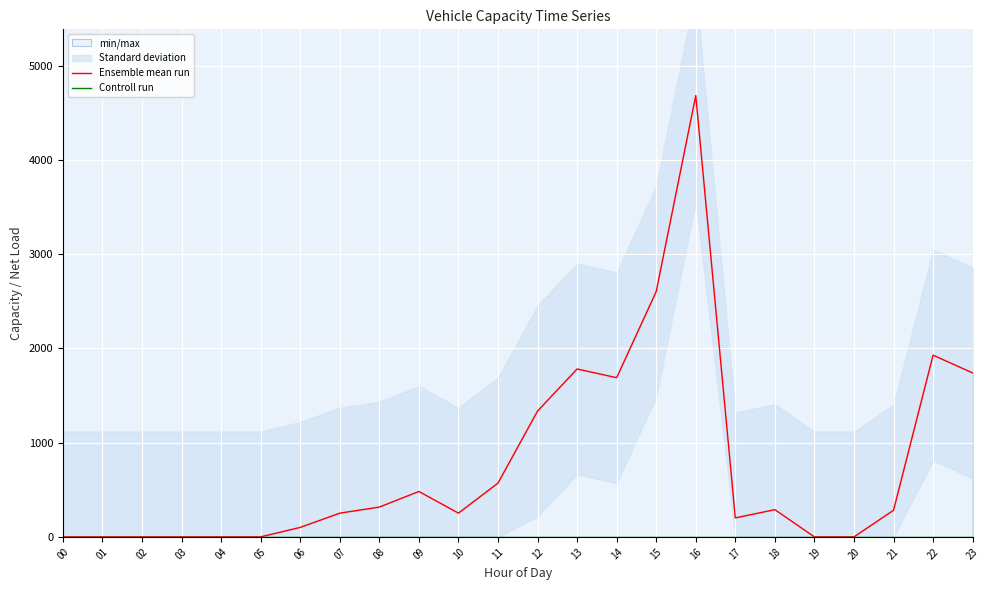

Rank the categories by Ensemble mean run value from lowest to highest.

00, 01, 02, 03, 04, 05, 19, 20, 06, 17, 07, 10, 21, 18, 08, 09, 11, 12, 14, 23, 13, 22, 15, 16